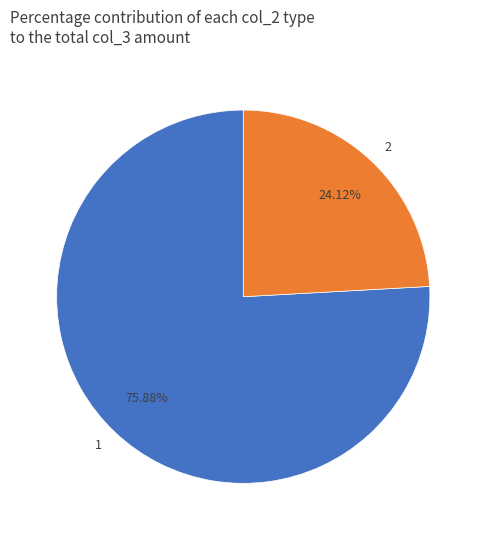

Rank the categories by value from lowest to highest.

2, 1